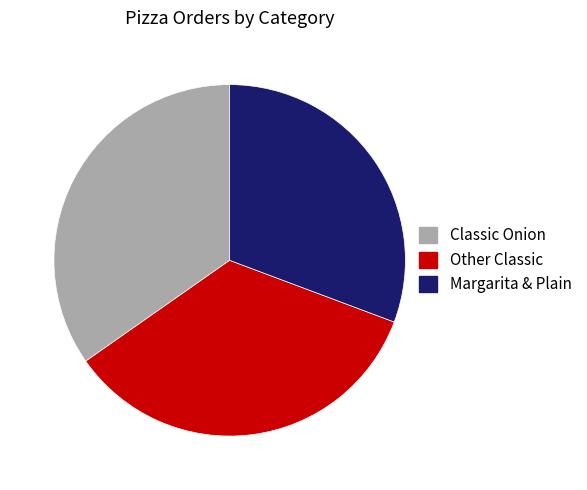

How many slices are in this pie chart?

3